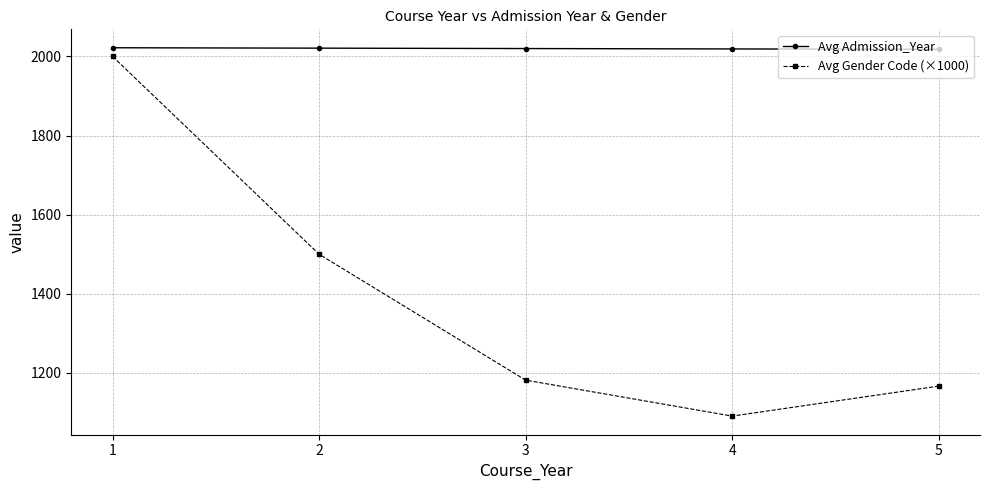

Rank the series at 2 from highest to lowest value.

Avg Admission_Year, Avg Gender Code (×1000)